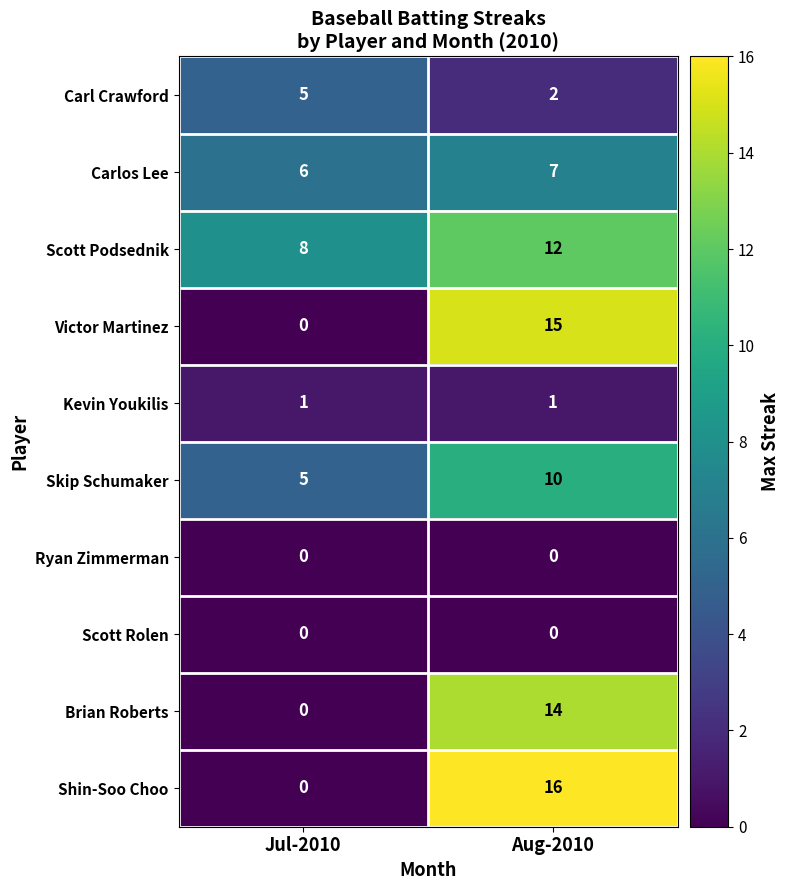

What is the sum of all Carl Crawford values?

7